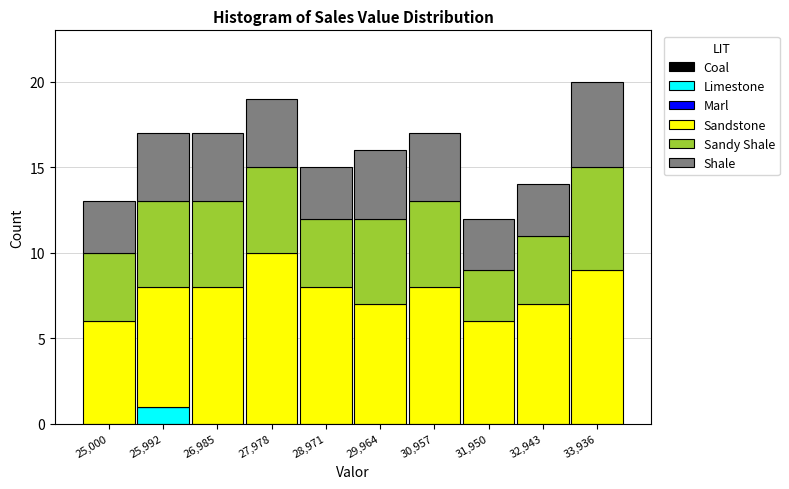

Which category has the highest value in the Limestone series?

25,992